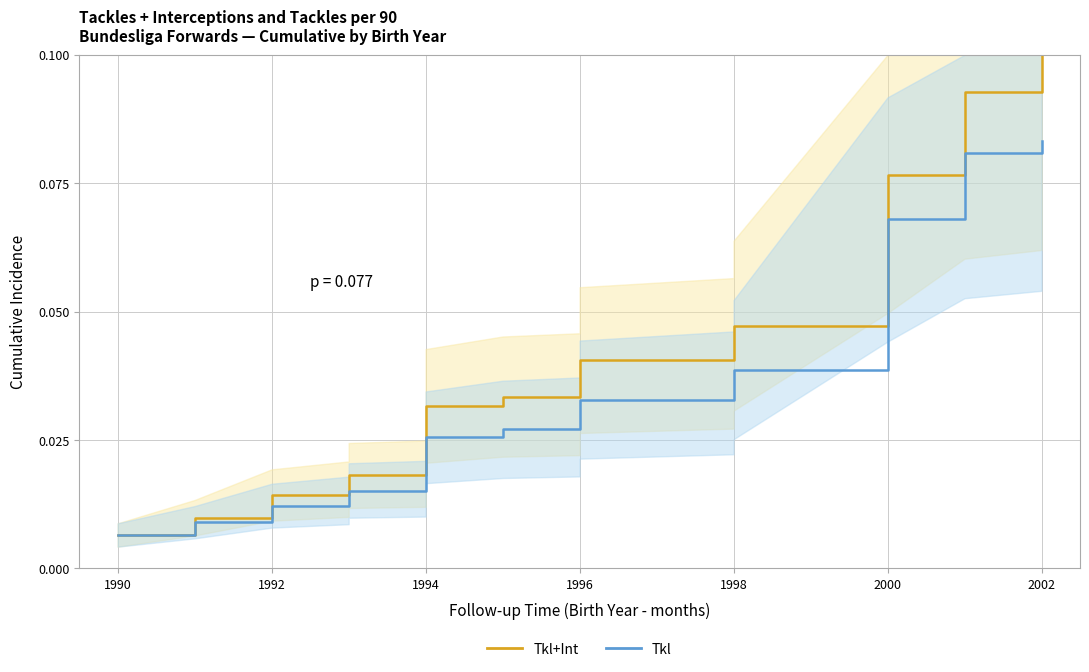

Which series has the largest total across all categories?

Tkl+Int